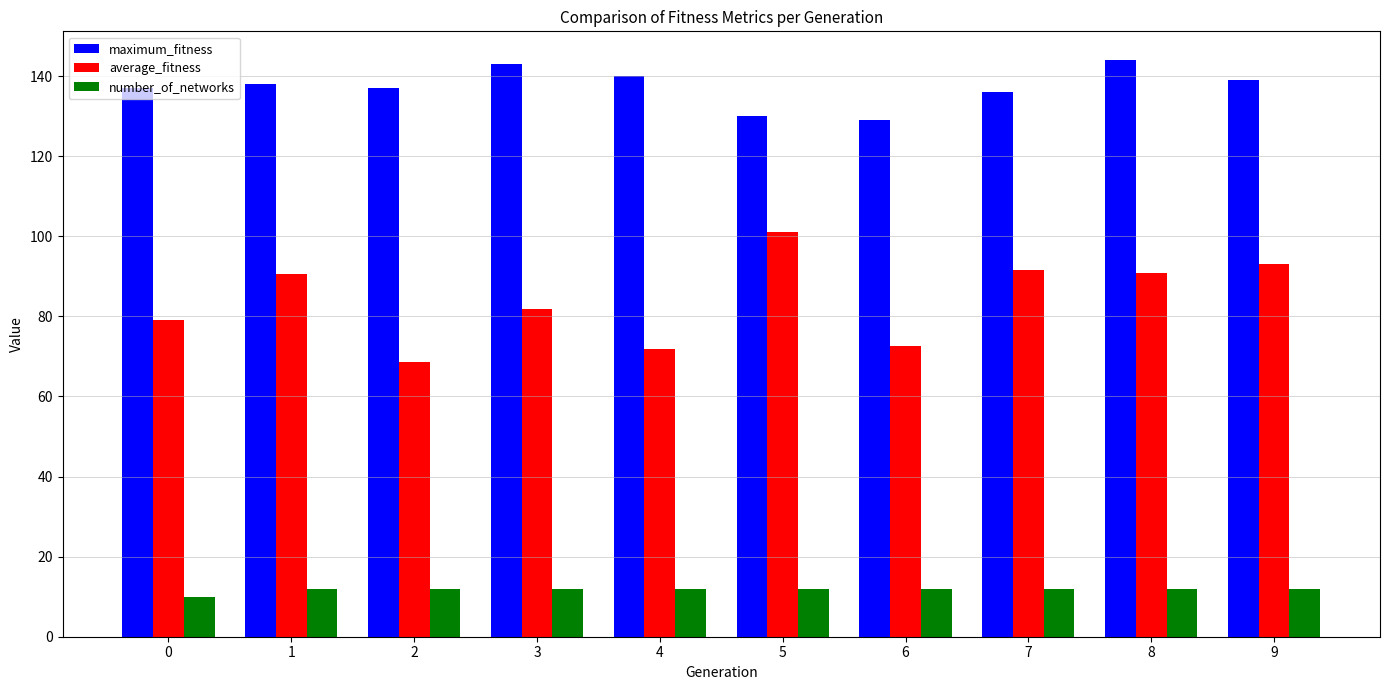

What is the difference between the maximum and minimum values in the number_of_networks series?

2.0